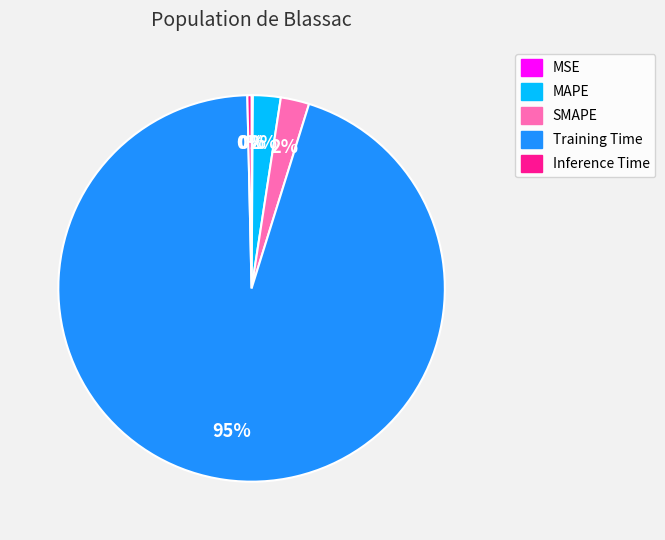

Combined, do Inference Time and Training Time account for over 50%?

Yes